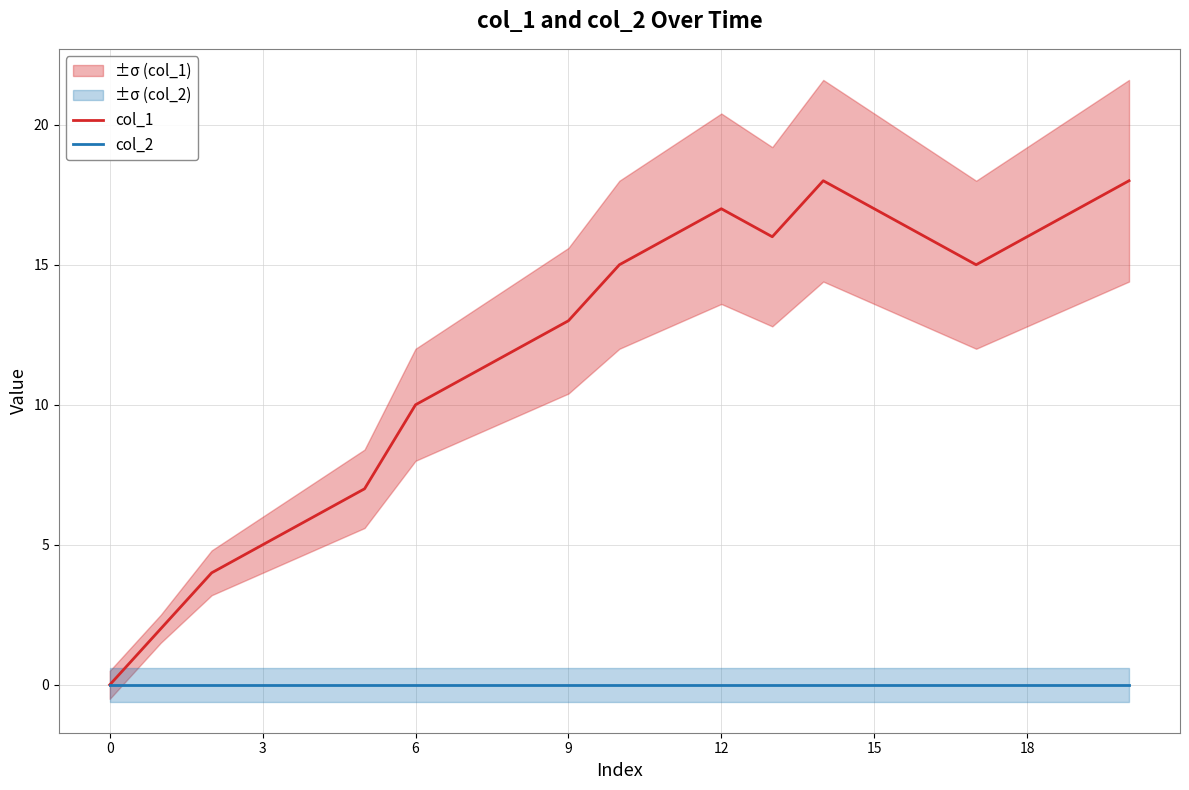

What are all the series names shown in the legend?

col_1, col_2